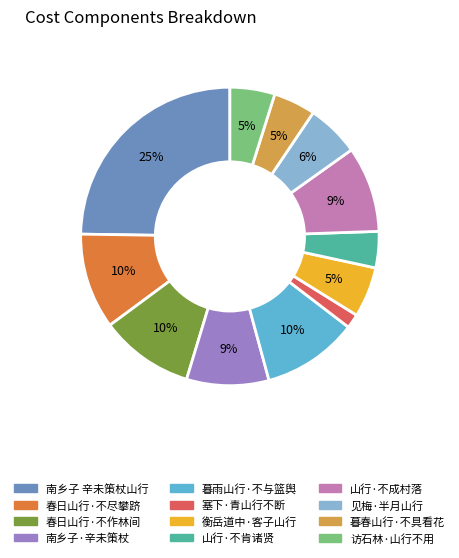

Count the number of slices in the pie.

12